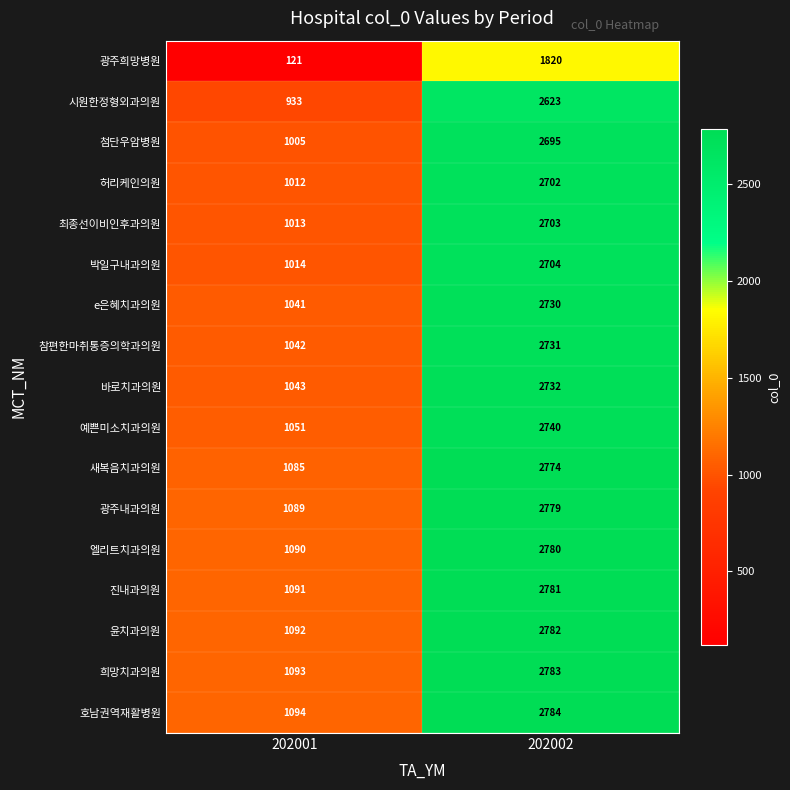

Which series has the largest total across all categories?

호남권역재활병원